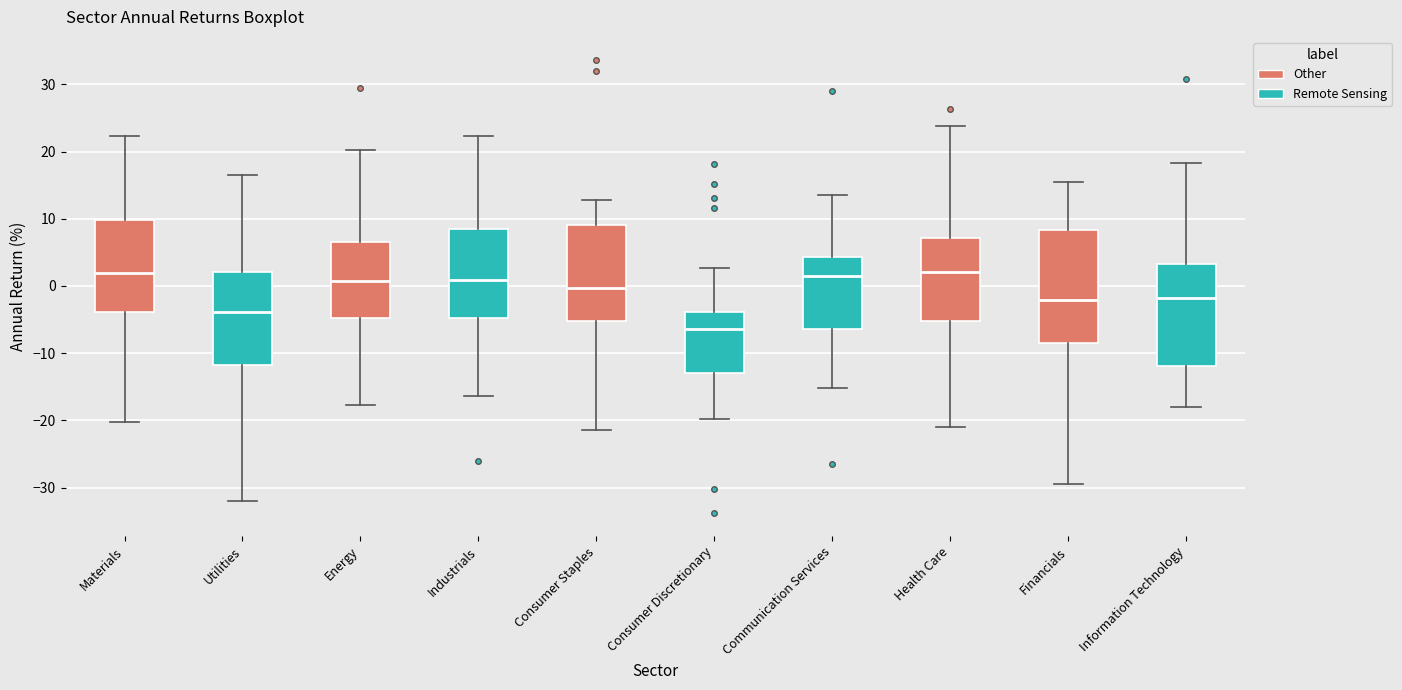

Reading left to right, transcribe this box plot: for each box, give where its median line is, the range the box spans, and where its two whiskers end, as read against the y-axis. The values are not printed on the chart, so give them approximately, as read against the axis.

Materials: median 2, box -4 to 10, whiskers -20 to 22
Utilities: median -4, box -12 to 2, whiskers -32 to 16
Energy: median 1, box -5 to 7, whiskers -18 to 20
Industrials: median 1, box -5 to 8, whiskers -16 to 22
Consumer Staples: median 0, box -5 to 9, whiskers -21 to 13
Consumer Discretionary: median -6, box -13 to -4, whiskers -20 to 3
Communication Services: median 1, box -6 to 4, whiskers -15 to 14
Health Care: median 2, box -5 to 7, whiskers -21 to 24
Financials: median -2, box -9 to 8, whiskers -29 to 15
Information Technology: median -2, box -12 to 3, whiskers -18 to 18